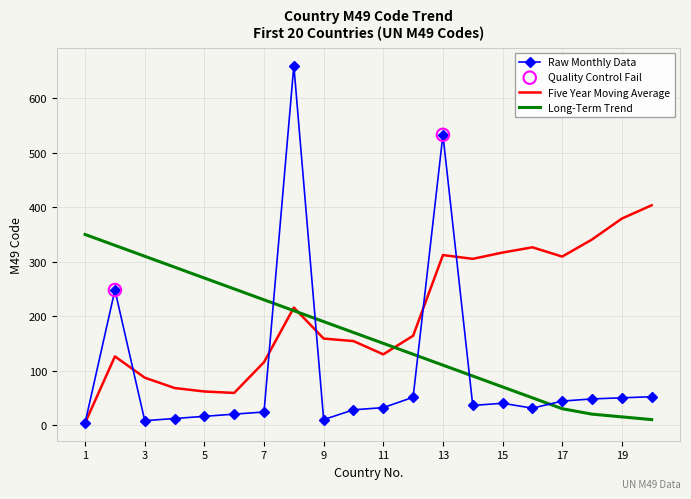

Which series has the largest range (max minus min)?

Raw Monthly Data